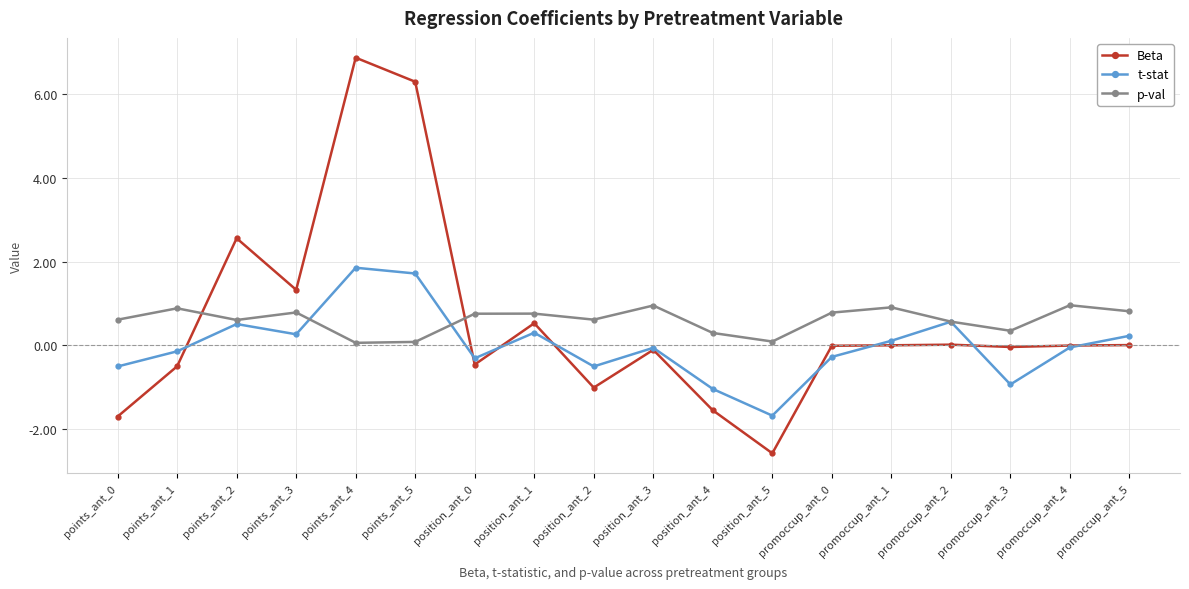

At promoccup_ant_1, list the series in order from smallest to largest.

Beta, t-stat, p-val